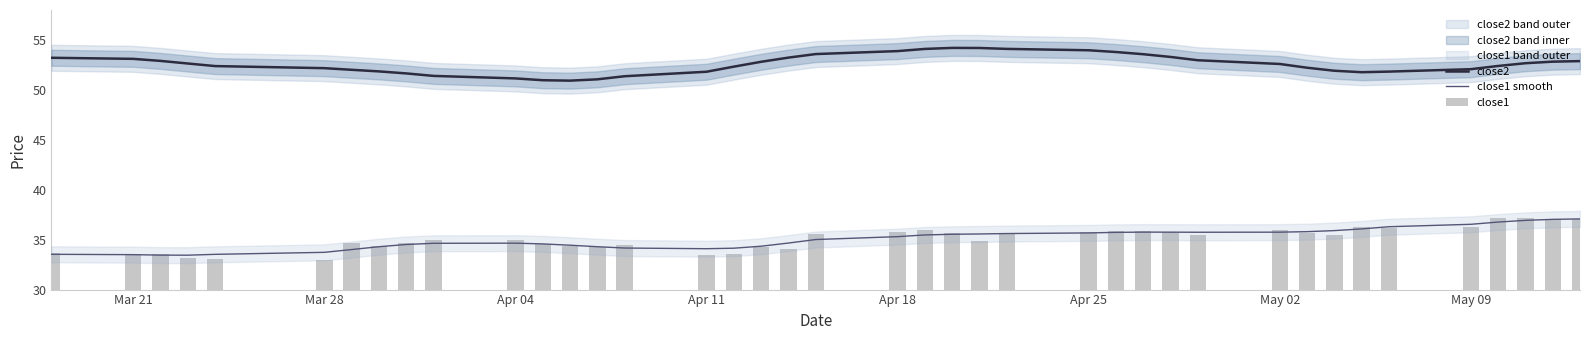

The value of close1 smooth at Apr 18 is 35.3. True or false?

True